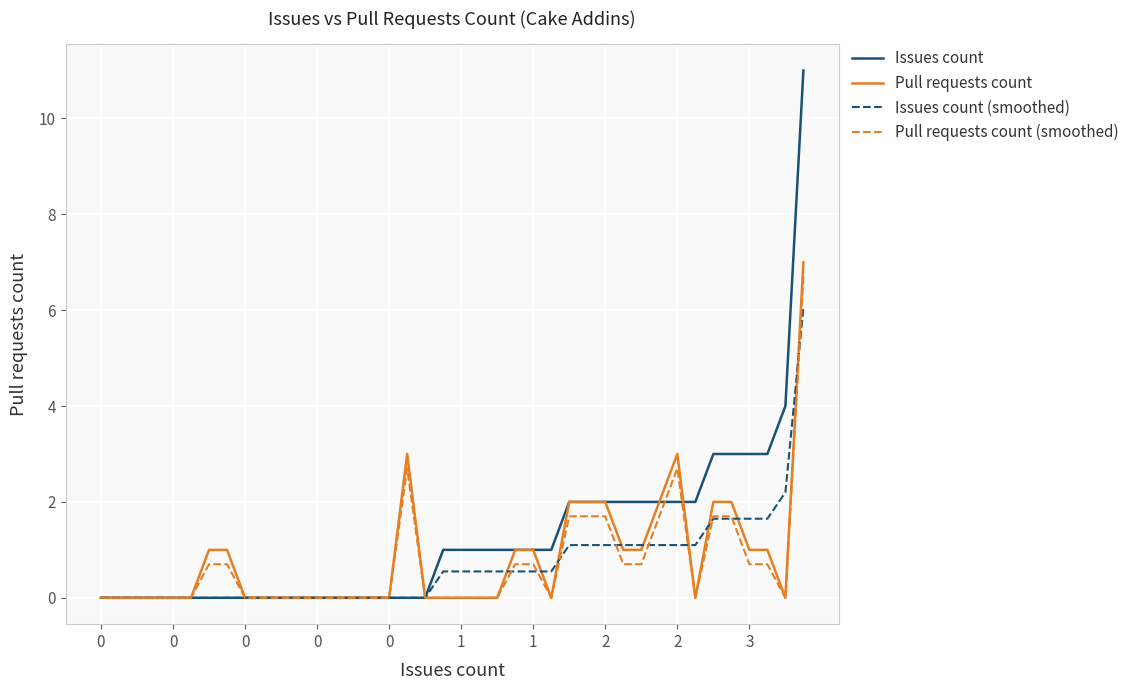

What is the maximum value for Issues count?

11.0